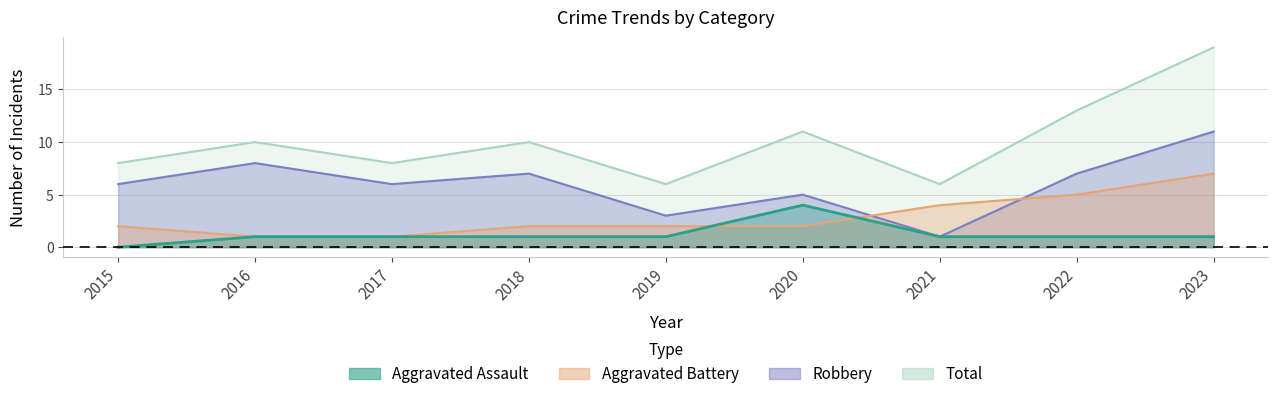

What is the difference between the Robbery values at 2018 and 2023?

4